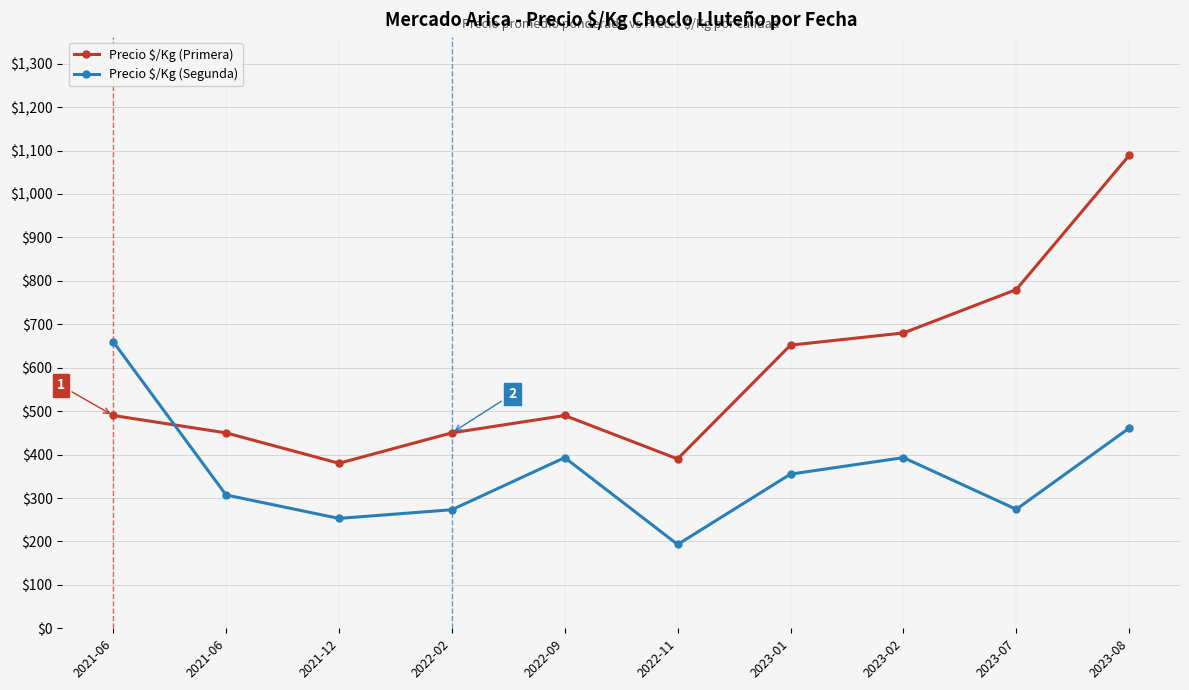

What are all the series names shown in the legend?

Precio $/Kg (Primera), Precio $/Kg (Segunda)